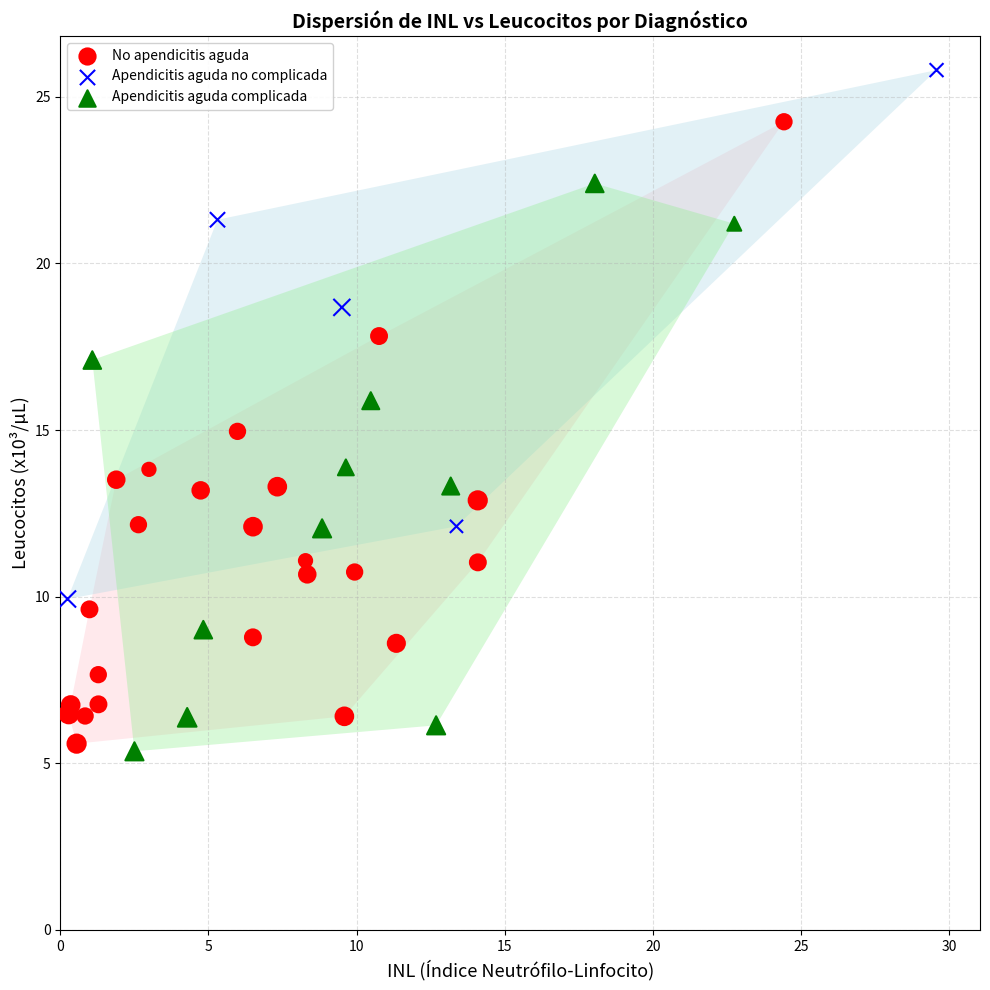

Which series contains the highest Y value?

Apendicitis aguda no complicada